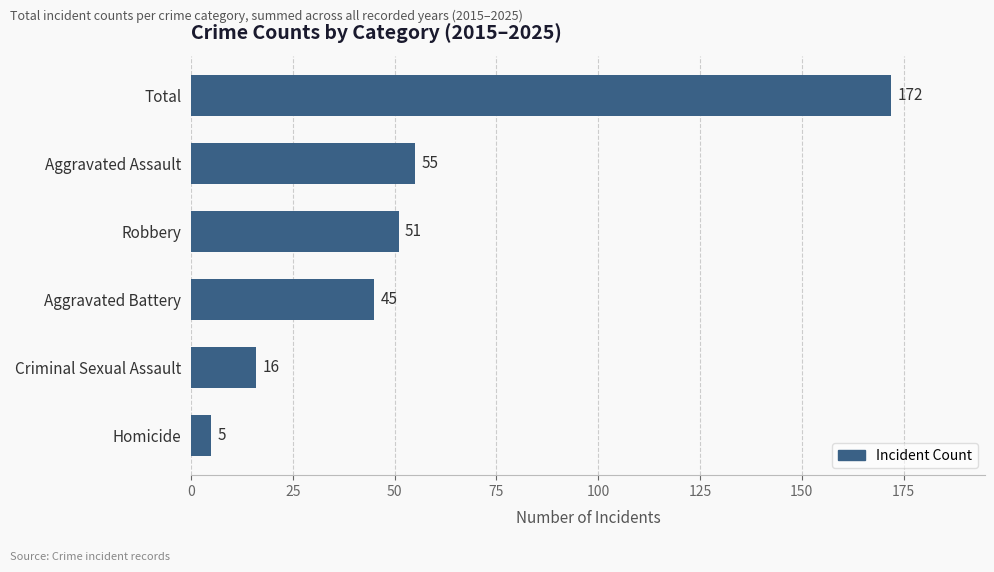

Where is the data nearest to the value 88?

Aggravated Assault